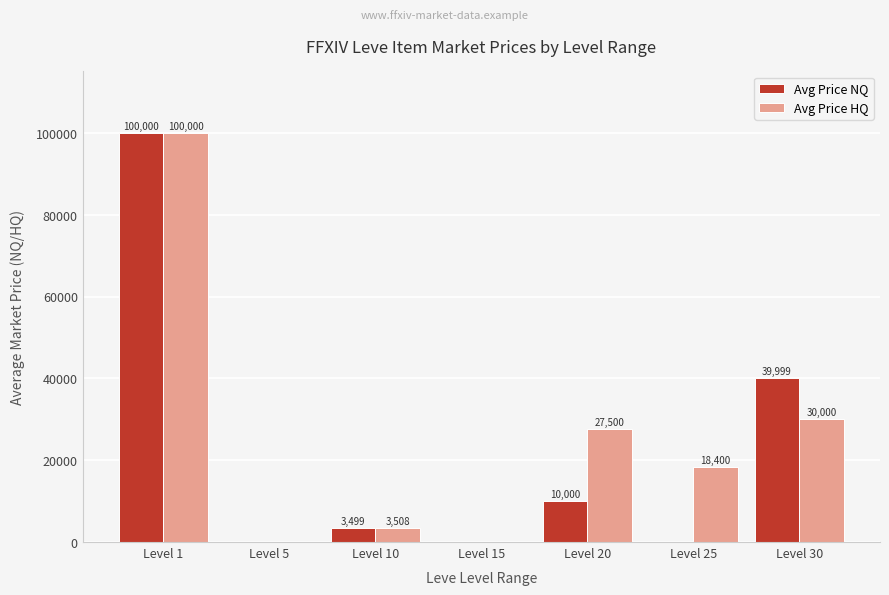

What is the sum of the Avg Price HQ values at Level 20 and Level 15?

27500.0